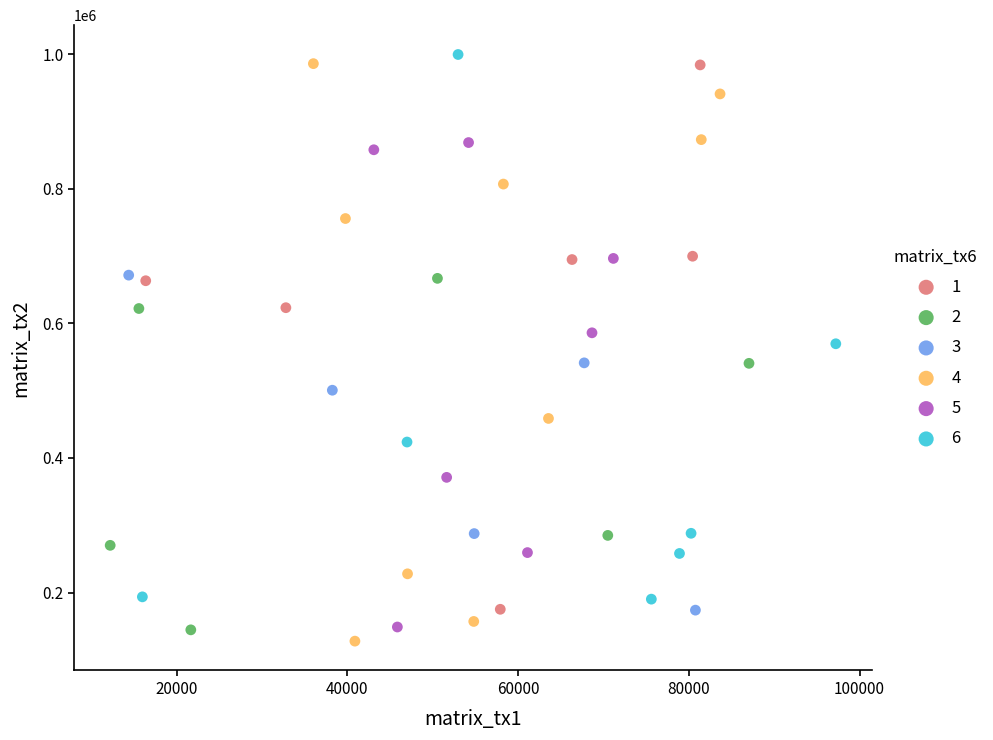

Which series contains the lowest Y value?

4